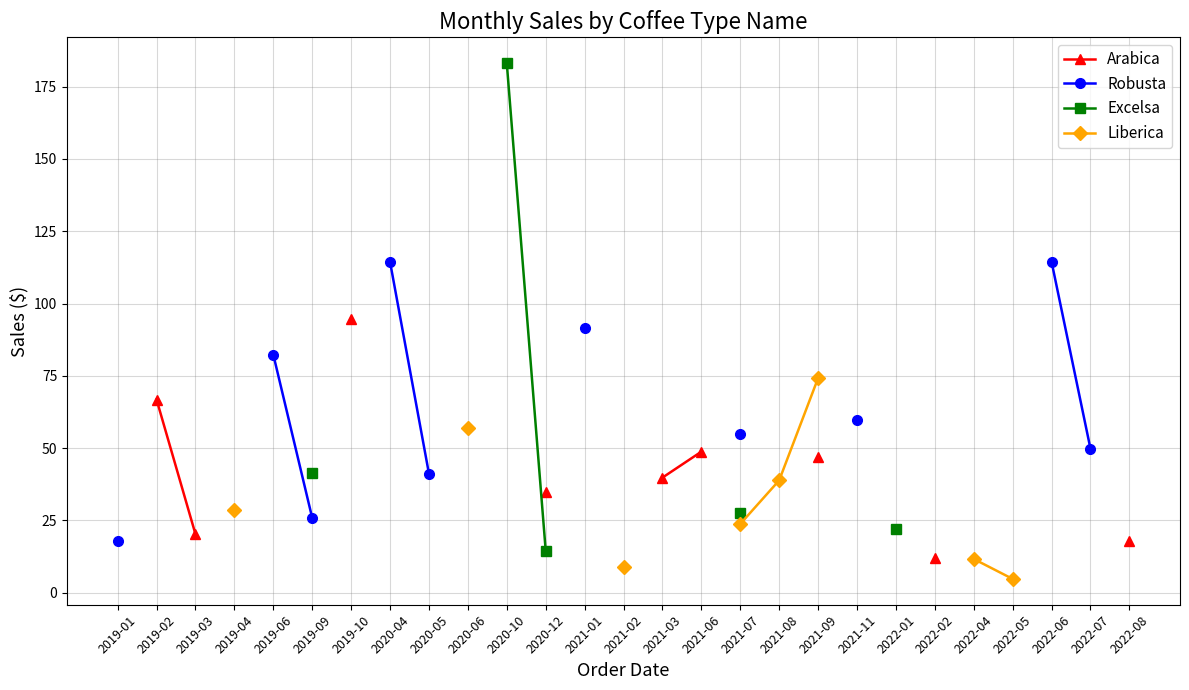

Is it true that Excelsa equals 14.6 at 2020-12?

True